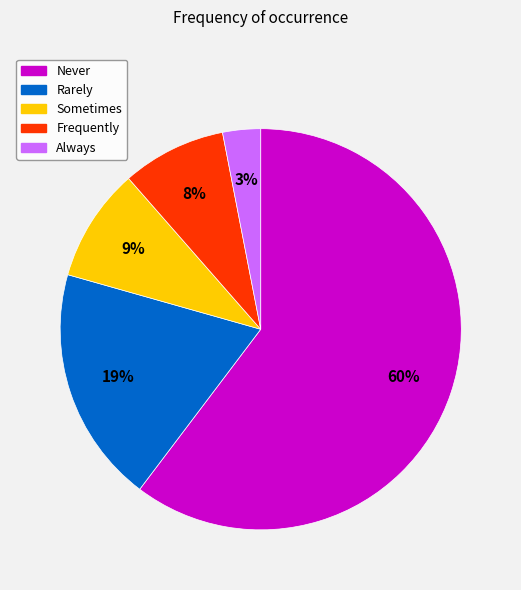

True or false: Frequently accounts for 3% of the total.

False